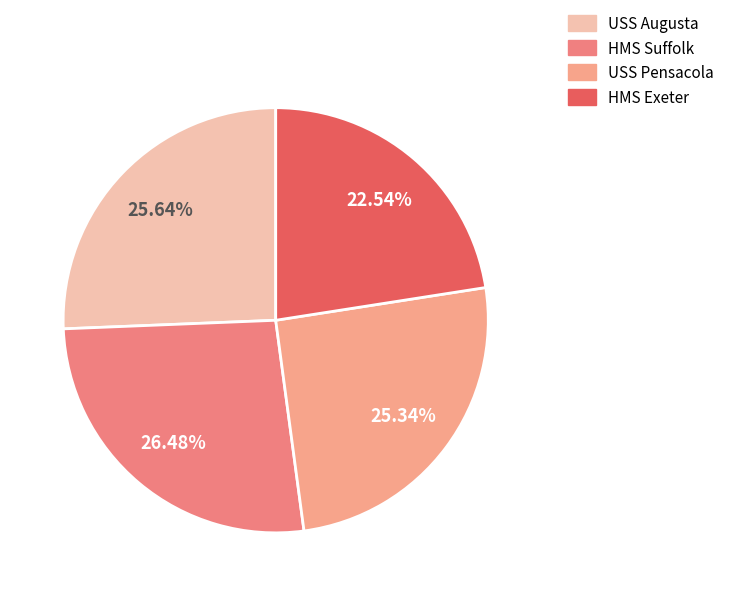

Which category has the smallest portion of the pie?

HMS Exeter